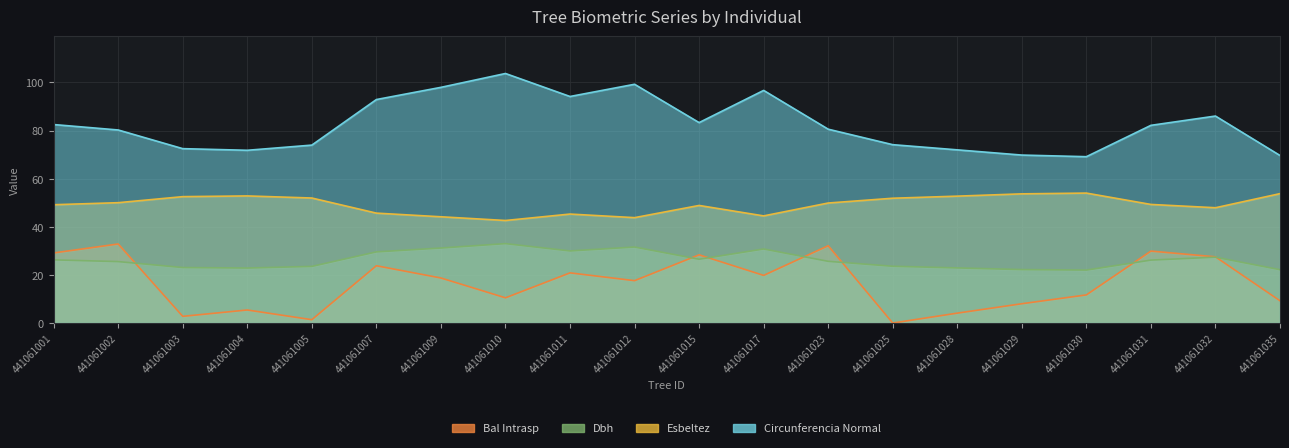

Reading left to right, extract all data points from this chart.

dbh: 26.3	25.5	23.1	22.9	23.5	29.6	31.2	33.0	30.0	31.6	26.5	30.8	25.6	23.6	22.9	22.2	22.0	26.2	27.4	22.2
esbeltez: 49.2	50.0	52.5	52.8	52.0	45.7	44.2	42.6	45.3	43.8	48.9	44.5	49.9	51.9	52.7	53.7	54.0	49.3	47.9	53.8
circunferencia_normal: 82.5	80.2	72.5	71.8	74.0	92.9	98.0	103.7	94.2	99.2	83.3	96.7	80.6	74.1	72.0	69.8	69.1	82.2	86.0	69.6
bal_intrasp: 29.1	32.9	2.8	5.4	1.4	23.8	18.7	10.5	20.9	17.6	28.4	19.8	32.1	0.0	4.1	8.0	11.7	29.9	27.5	9.2